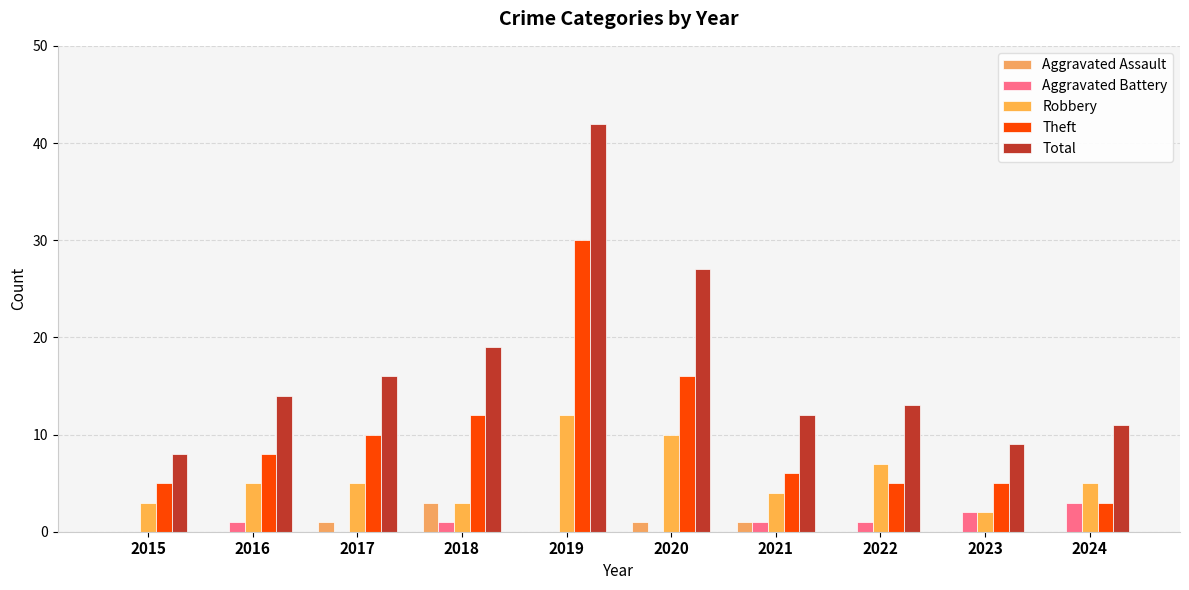

Which series has the widest spread of values?

Total